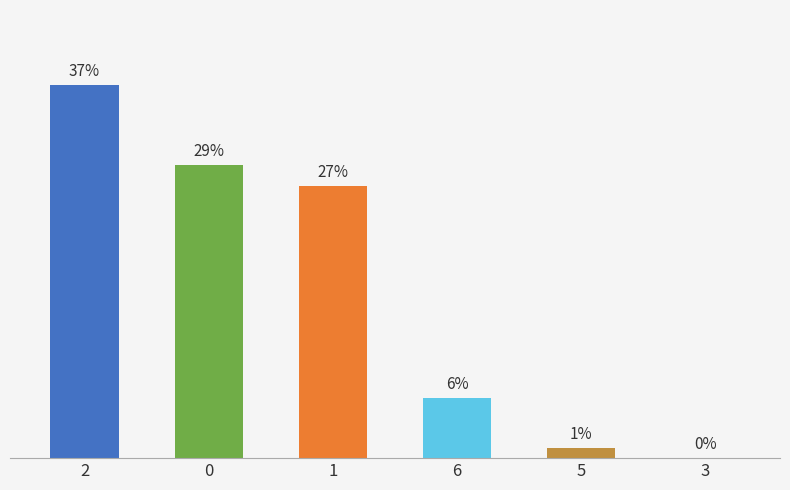

What is the label of the 1st bar from the right?

3